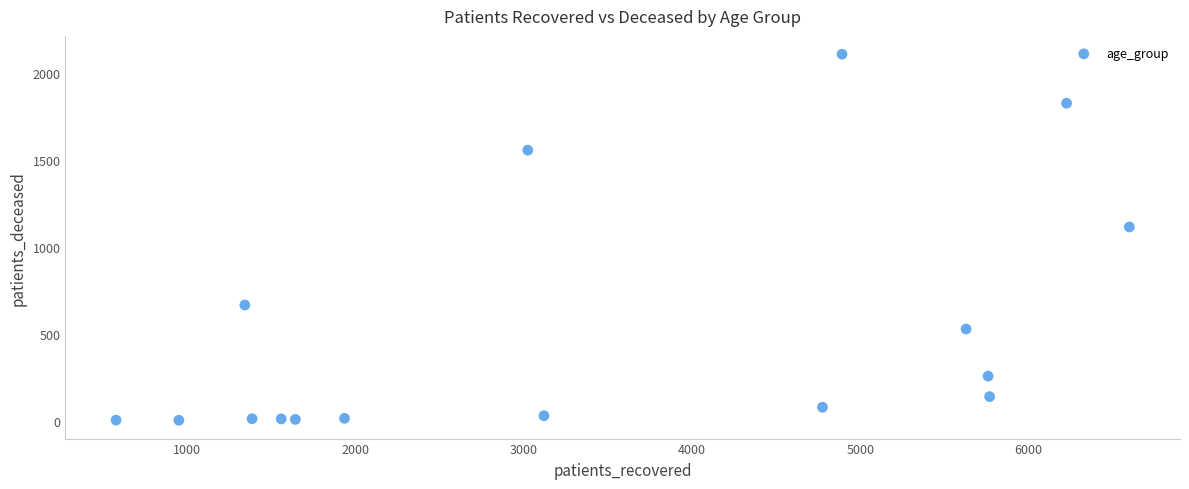

What is the range of X values (max minus min)?

6020